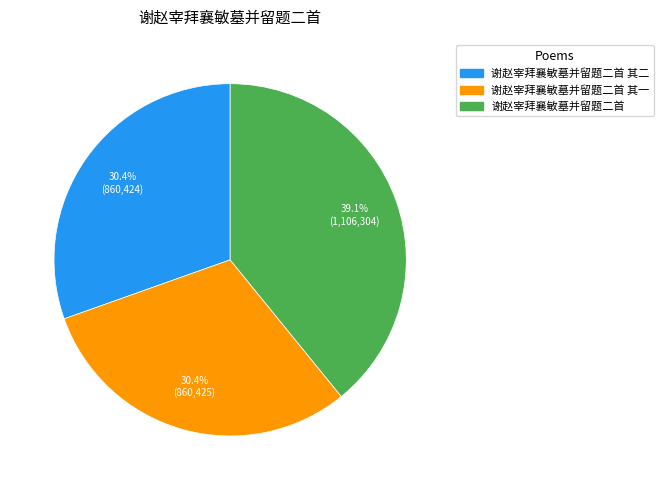

Does any single category account for the majority?

No